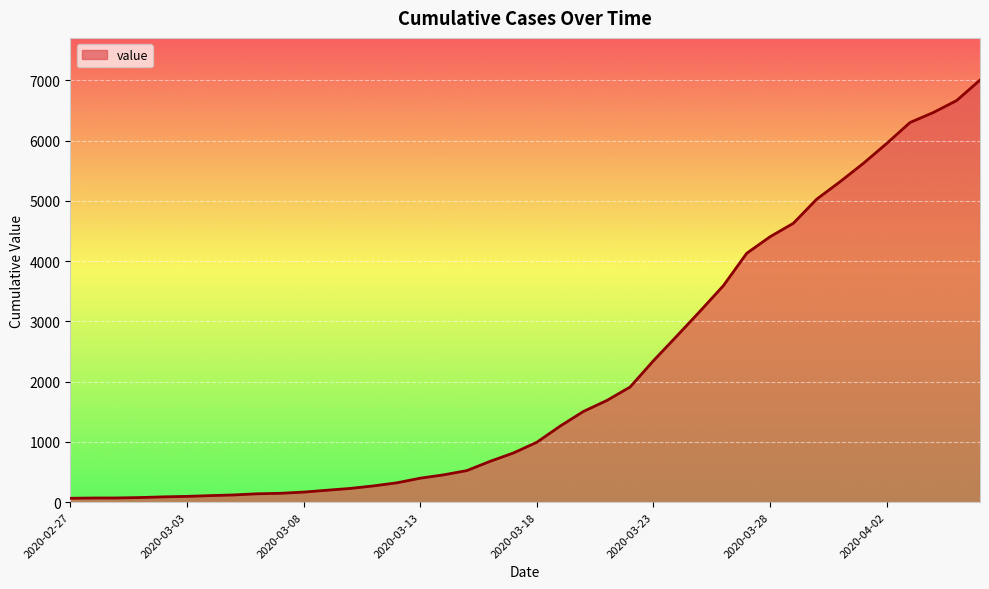

What is the greatest value displayed?

7005